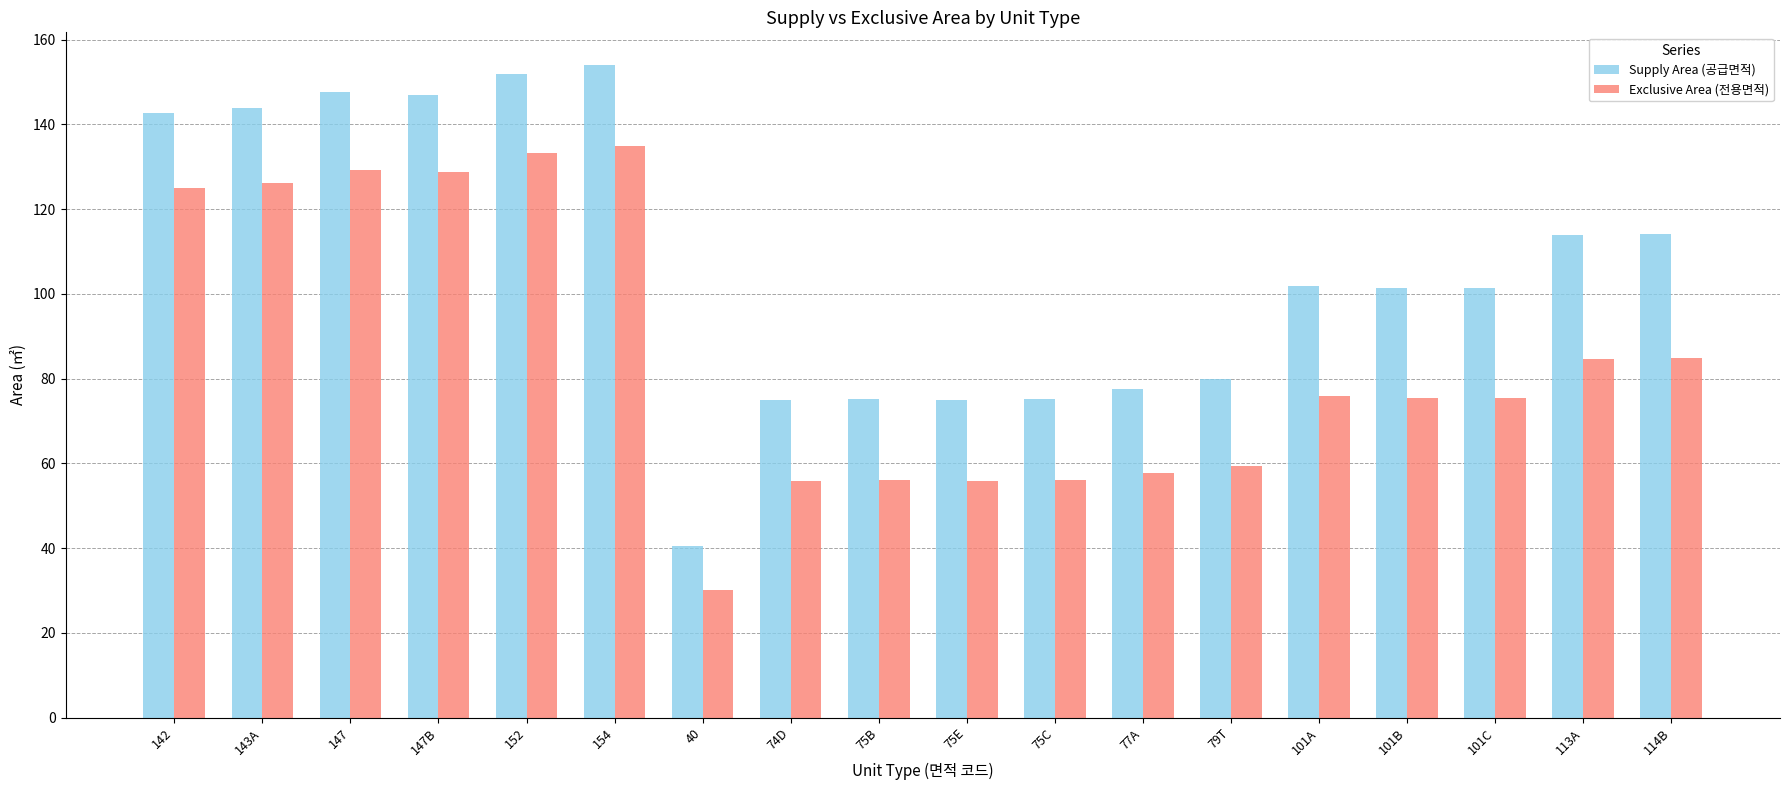

What is the label of the 15th bar from the left?

101B